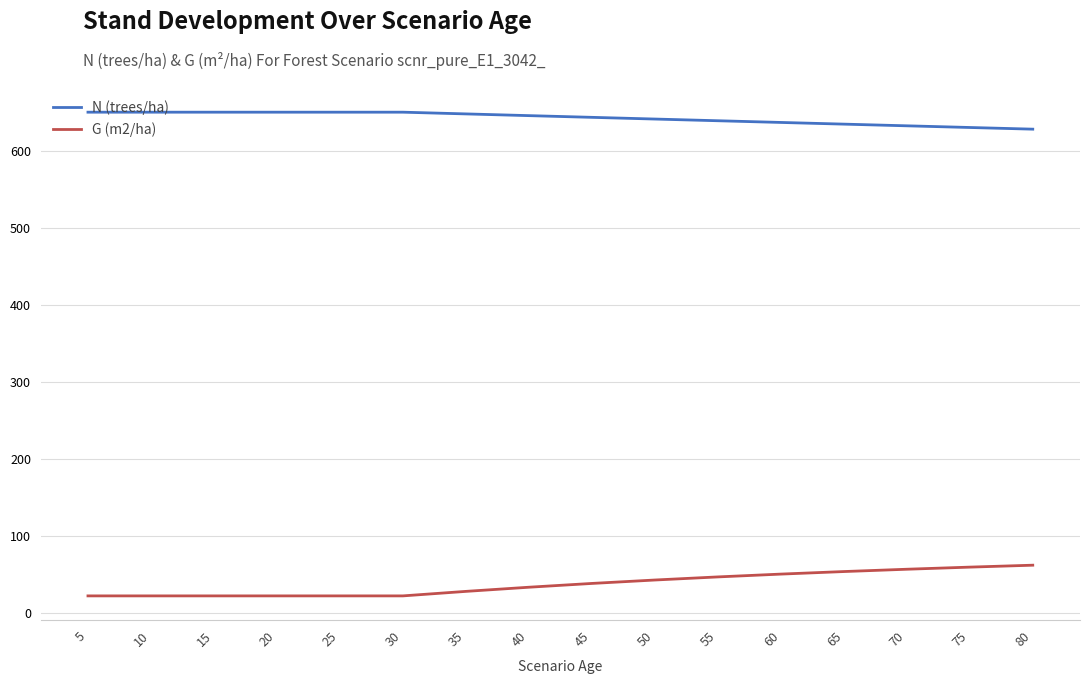

What is the spread (max minus min) of values at 20?

628.9